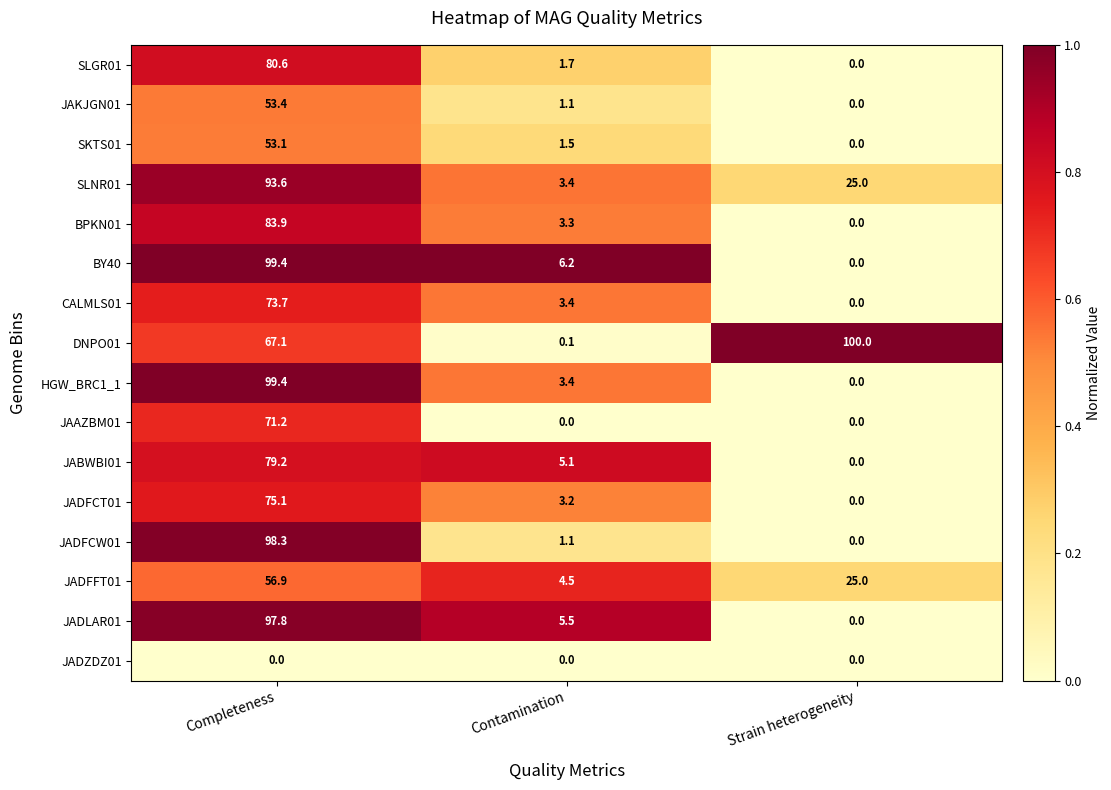

The value of HGW_BRC1_1 at Contamination is 3.4. True or false?

True